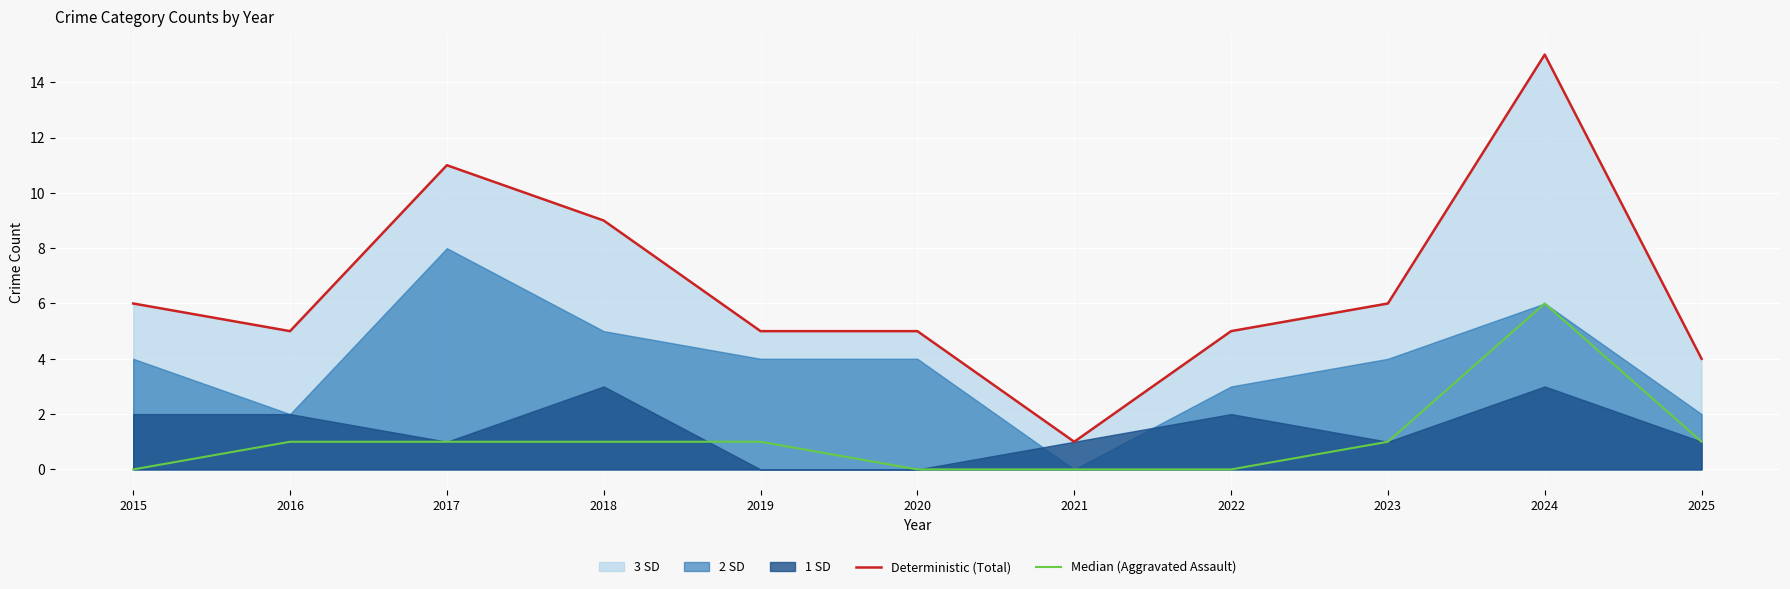

True or false: Median (Aggravated Assault) has more than 2 interior local peaks.

False